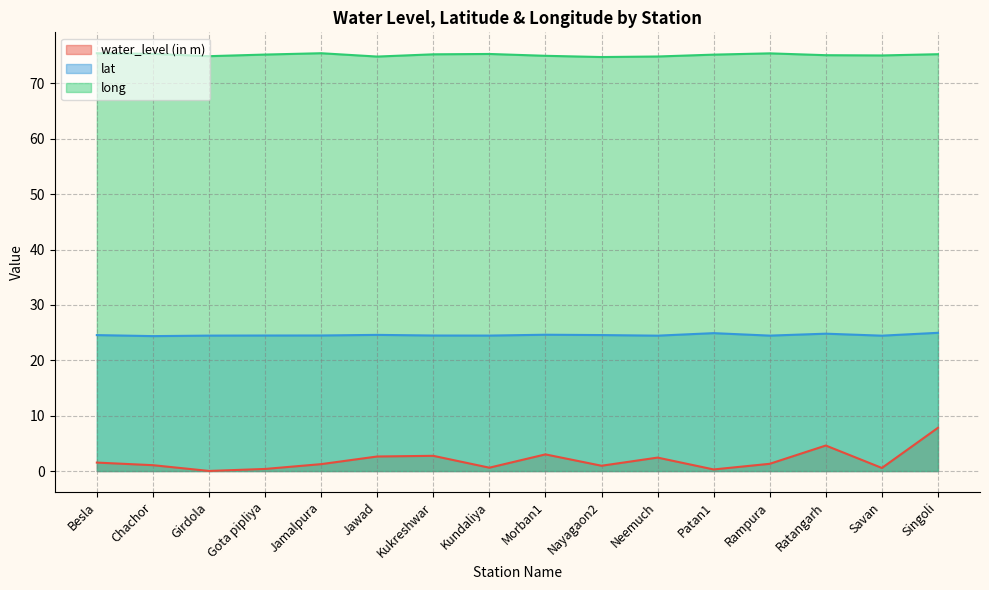

Which label corresponds to the largest value in the chart?

Jamalpura